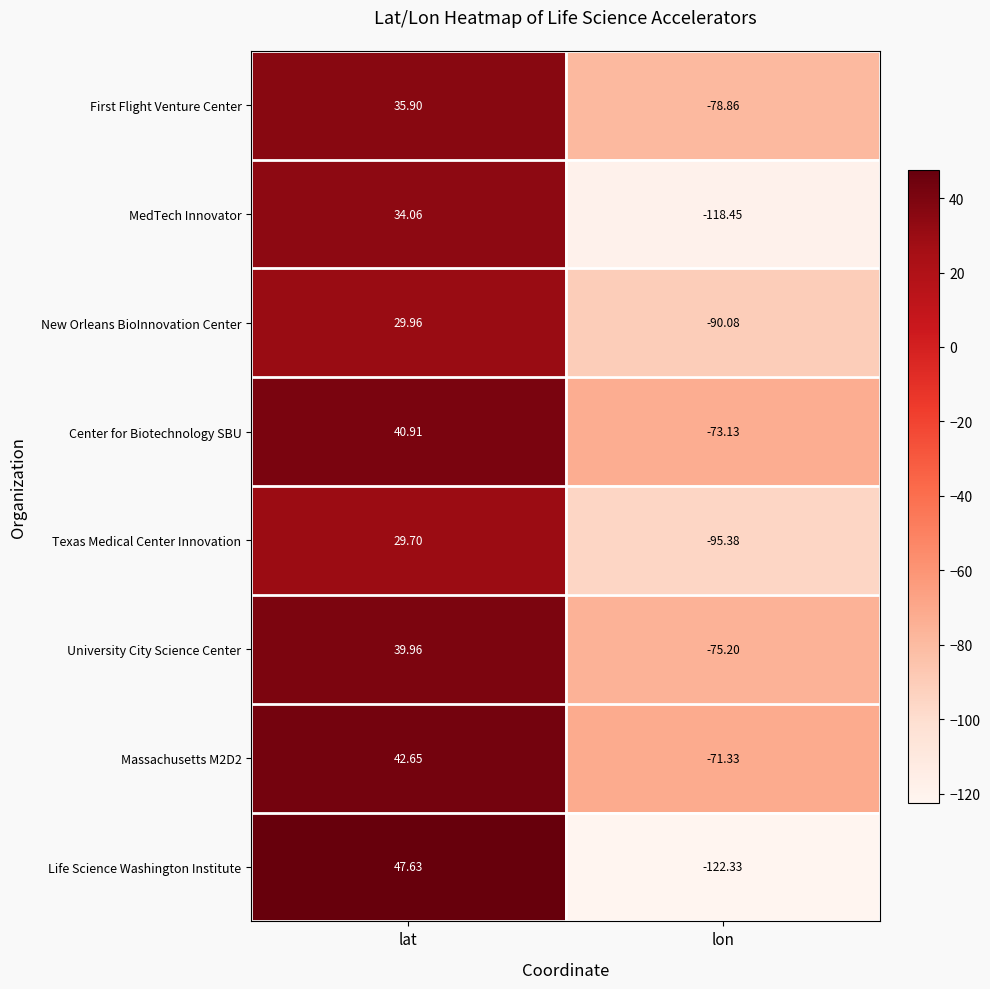

Where is University City Science Center nearest to the value -17?

lat